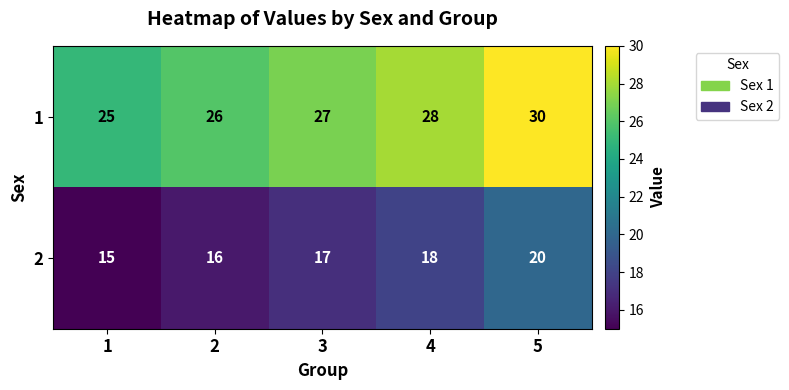

Count the number of categories in the chart.

5